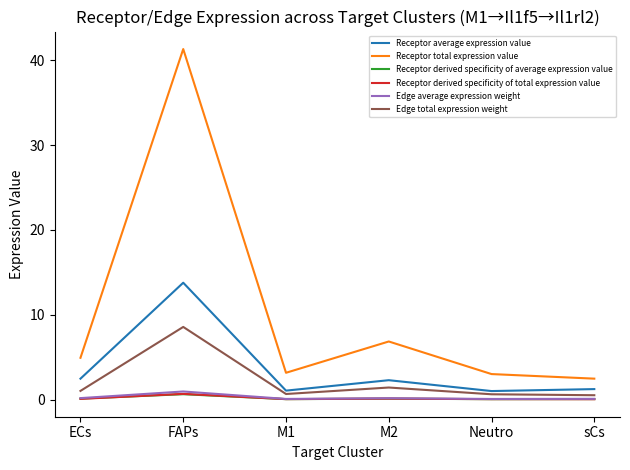

Where does the Receptor average expression value series first go above 2?

ECs